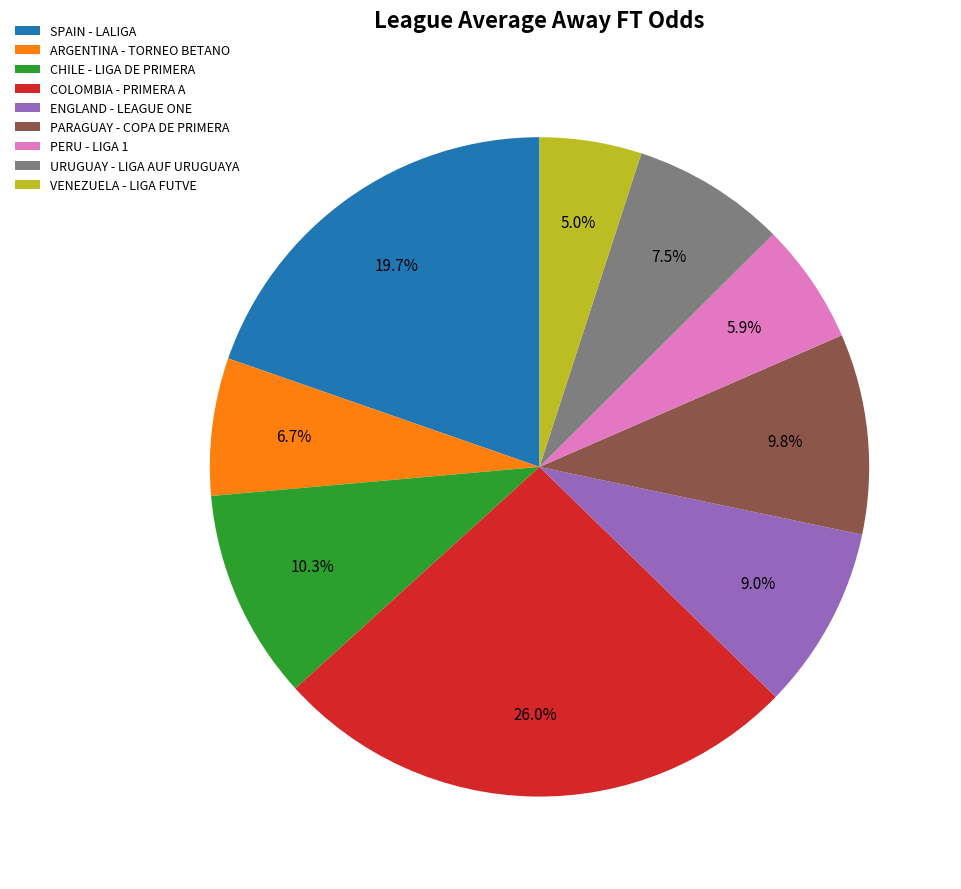

Is SPAIN - LALIGA the majority of the pie?

No